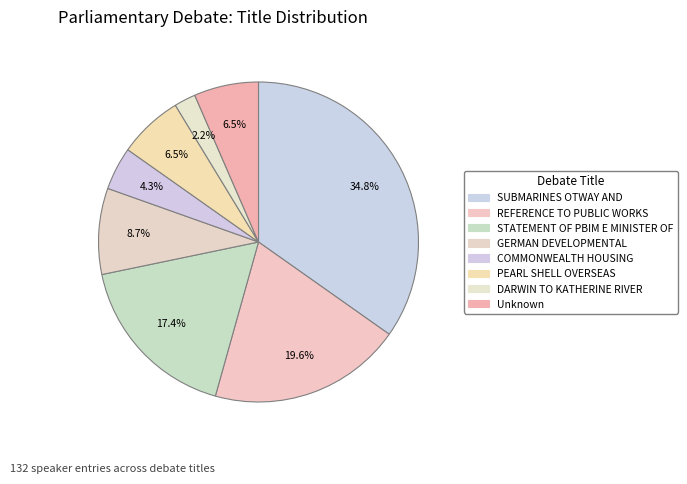

How many segments does this pie chart have?

8